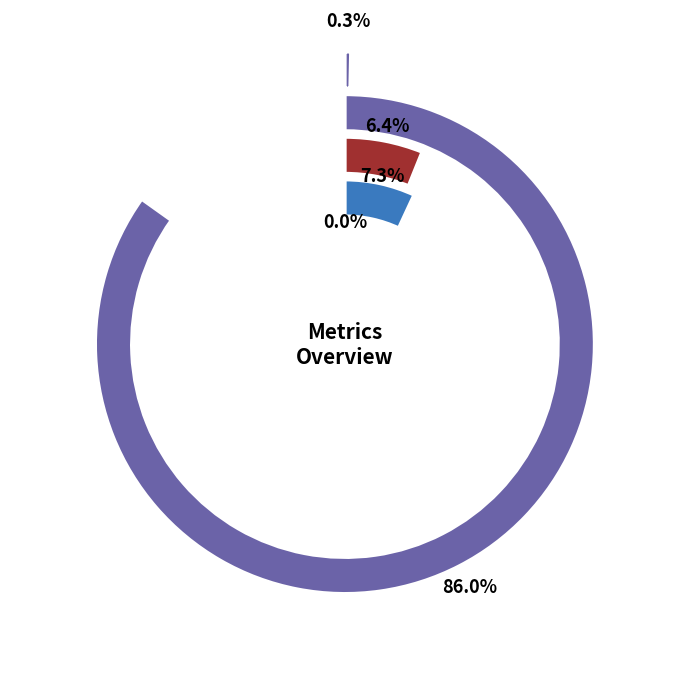

To the nearest percent, what is the difference between the largest and smallest slice percentages?

86%